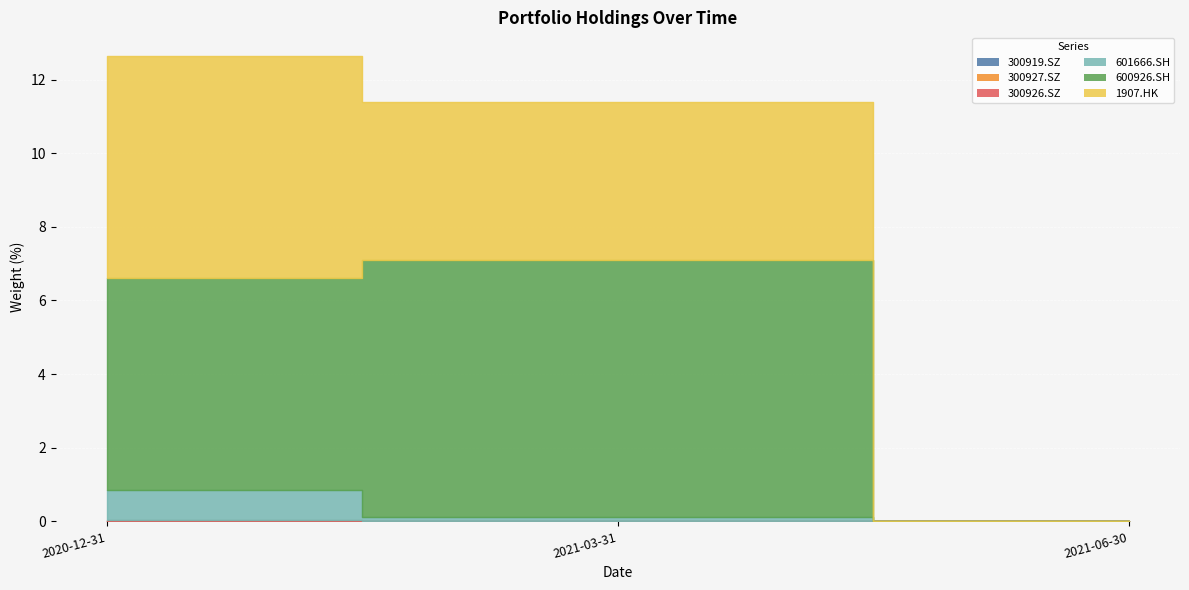

At which label does 300919.SZ reach its peak?

2020-12-31